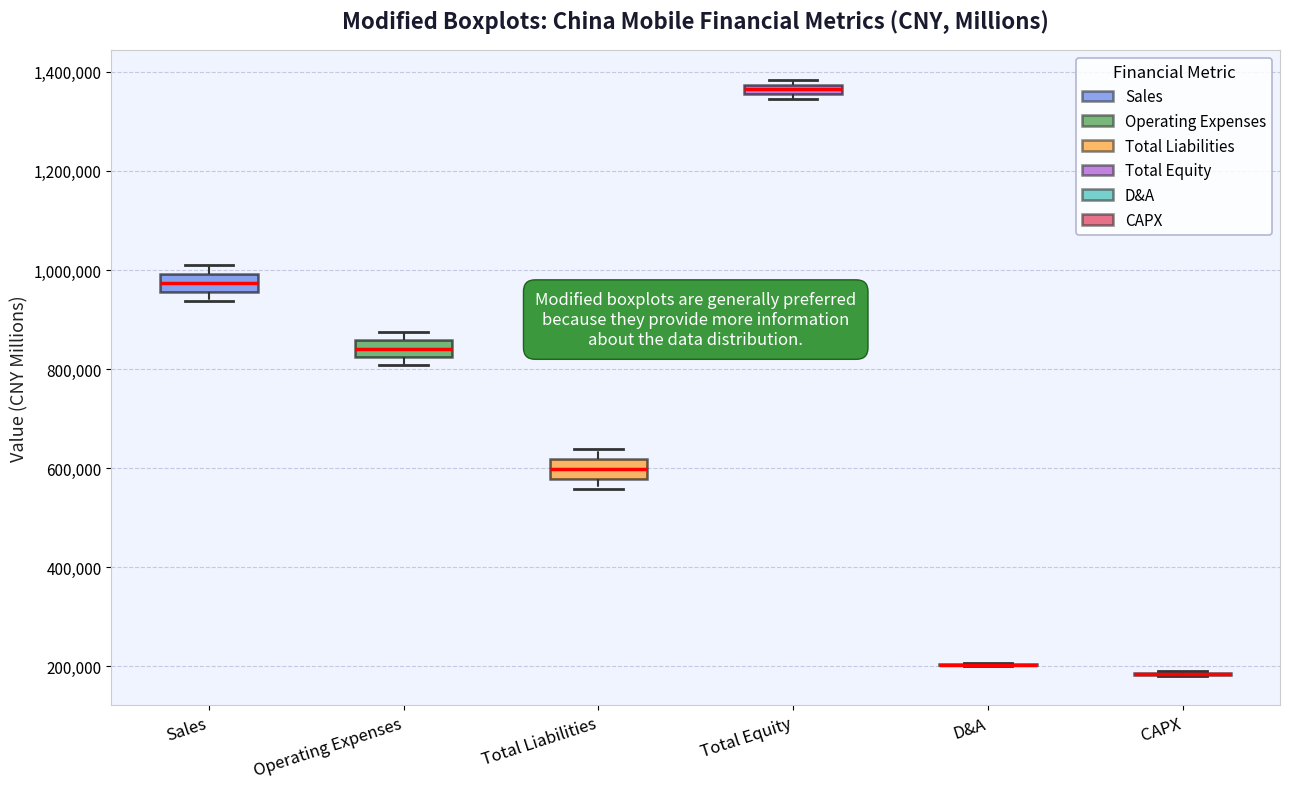

Where does the median line of the box for Sales sit on the y-axis? The values are not printed on the chart, so give them approximately, as read against the axis.

980000